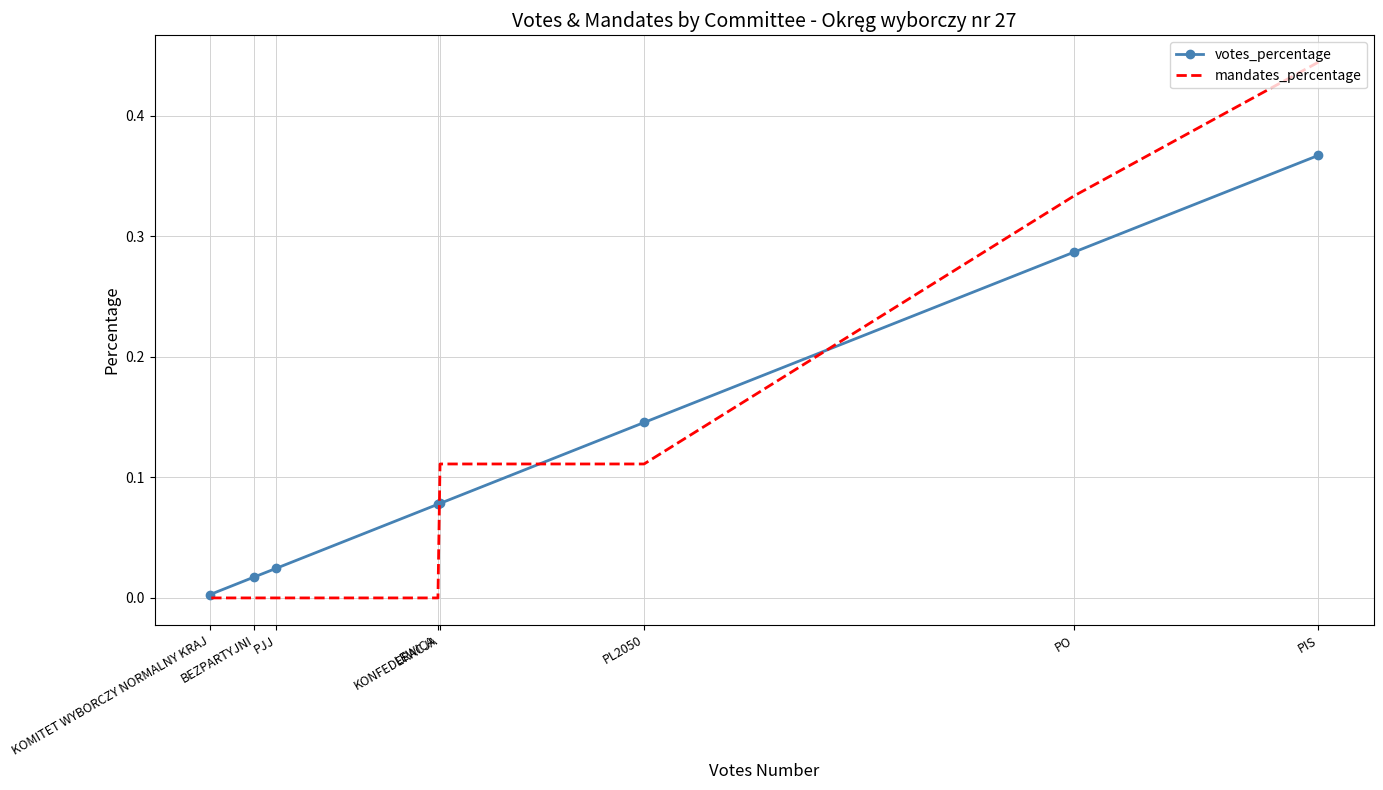

Reading left to right, extract all data points from this chart.

votes_percentage: PIS=0.4	PO=0.3	PL2050=0.1	KONFEDERACJA=0.1	LEWICA=0.1	PJJ=0.0	BEZPARTYJNI=0.0	KOMITET WYBORCZY NORMALNY KRAJ=0.0
mandates_percentage: PIS=0.4	PO=0.3	PL2050=0.1	KONFEDERACJA=0.1	LEWICA=0.0	PJJ=0.0	BEZPARTYJNI=0.0	KOMITET WYBORCZY NORMALNY KRAJ=0.0